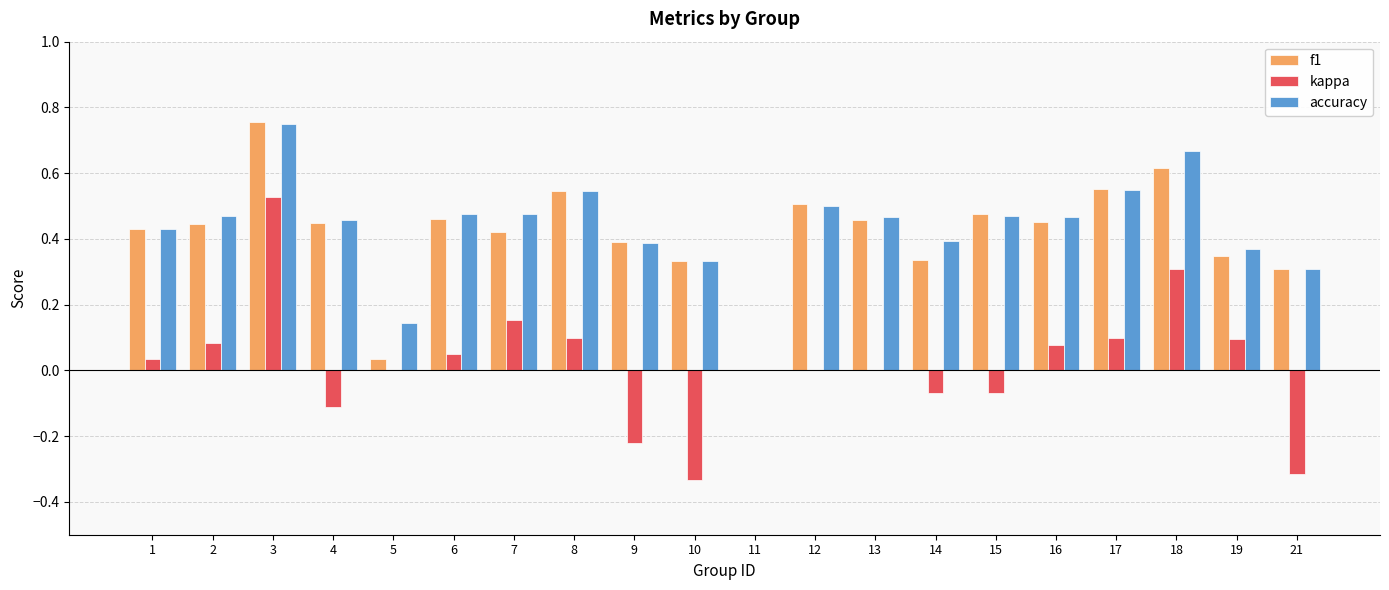

Is the value of f1 at 21 greater than the value of kappa at 11?

Yes